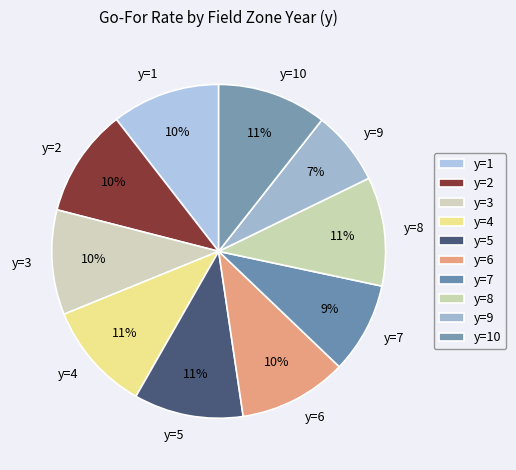

To the nearest percent, what portion does y=6 represent?

10%